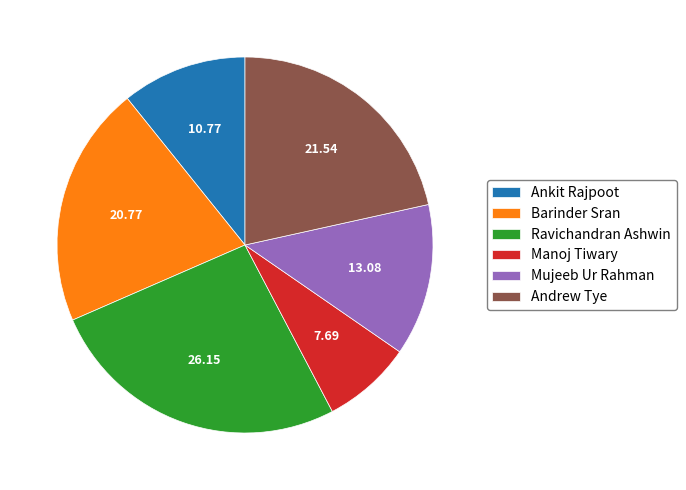

What is the ratio of the value at Ankit Rajpoot to the value at Andrew Tye?

0.5